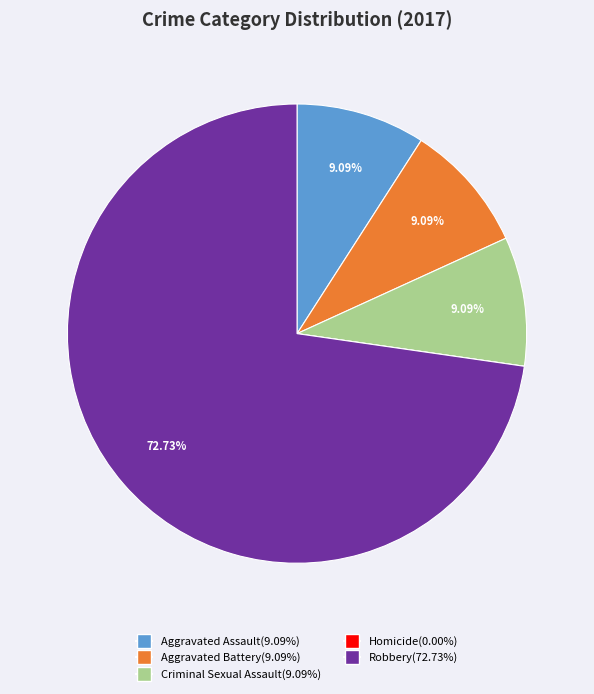

Approximately how many times larger is the value at Robbery compared to Aggravated Assault?

8.0